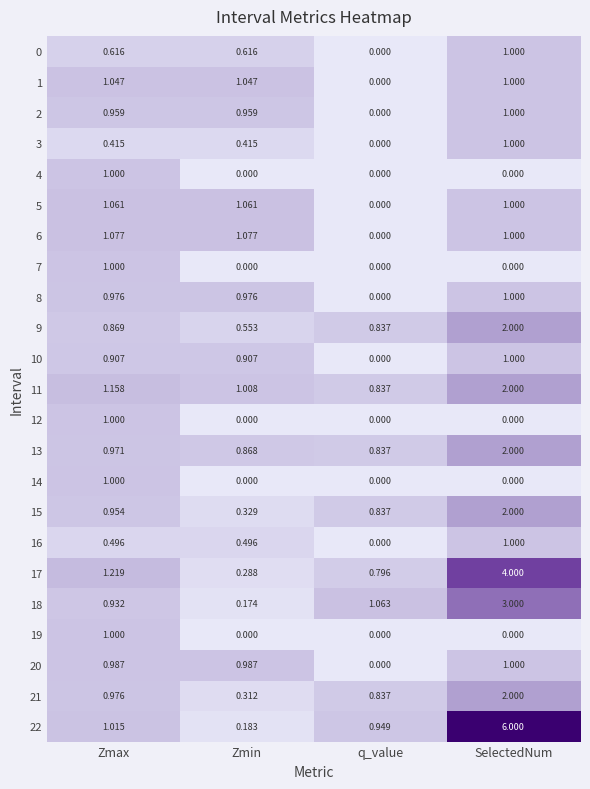

Between q_value and SelectedNum, which series saw the biggest shift?

22